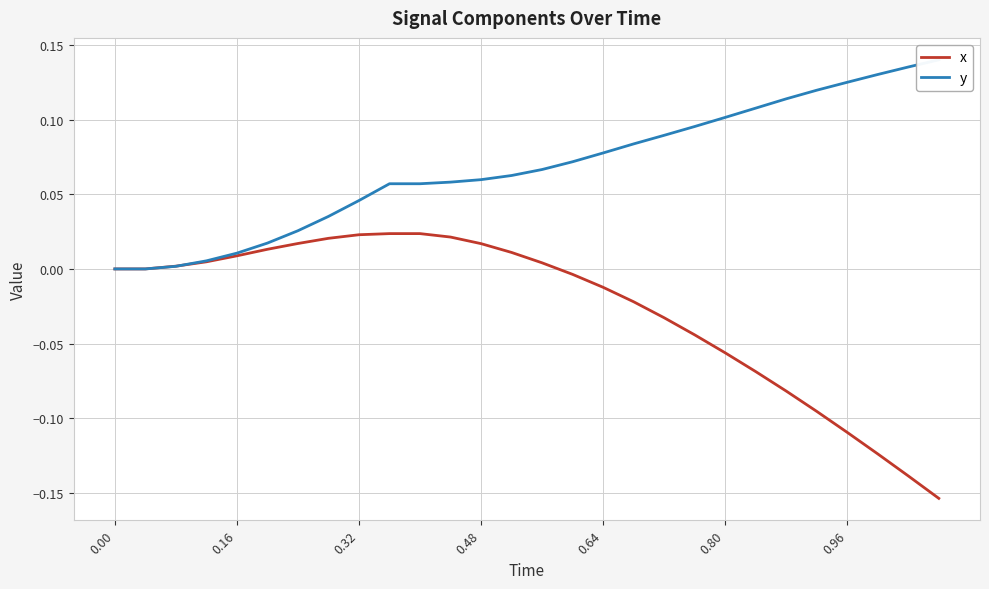

True or false: x has a value of -0.1 at 0.80.

True